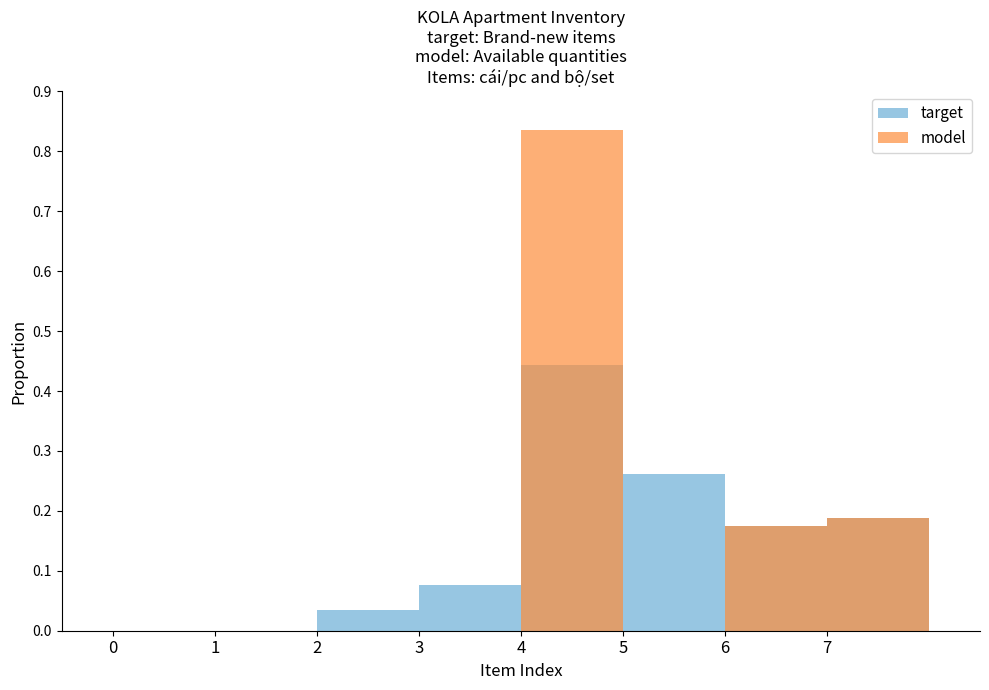

How many model values are between 0 and 1?

8